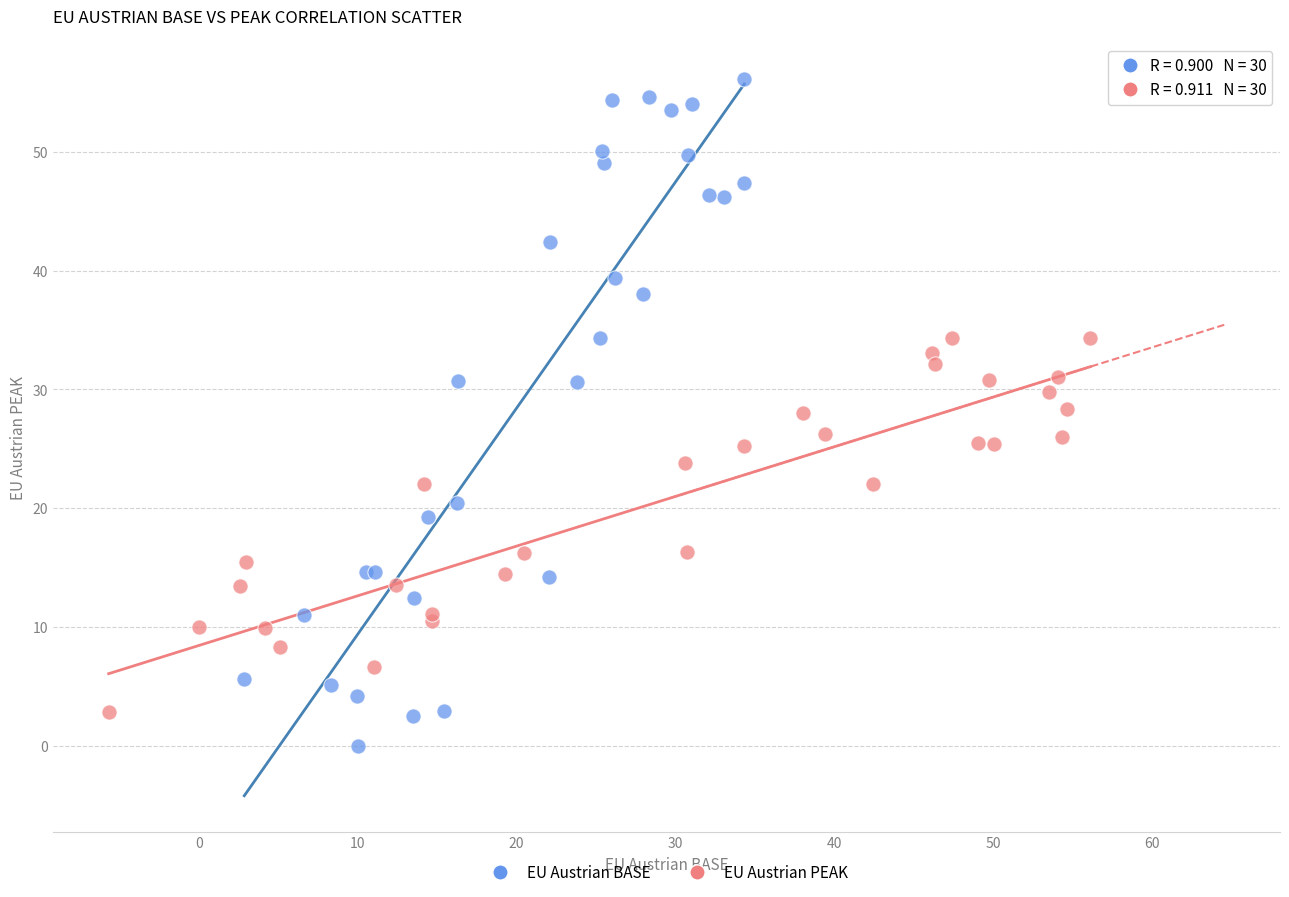

Which series contains the highest Y value?

EU Austrian BASE